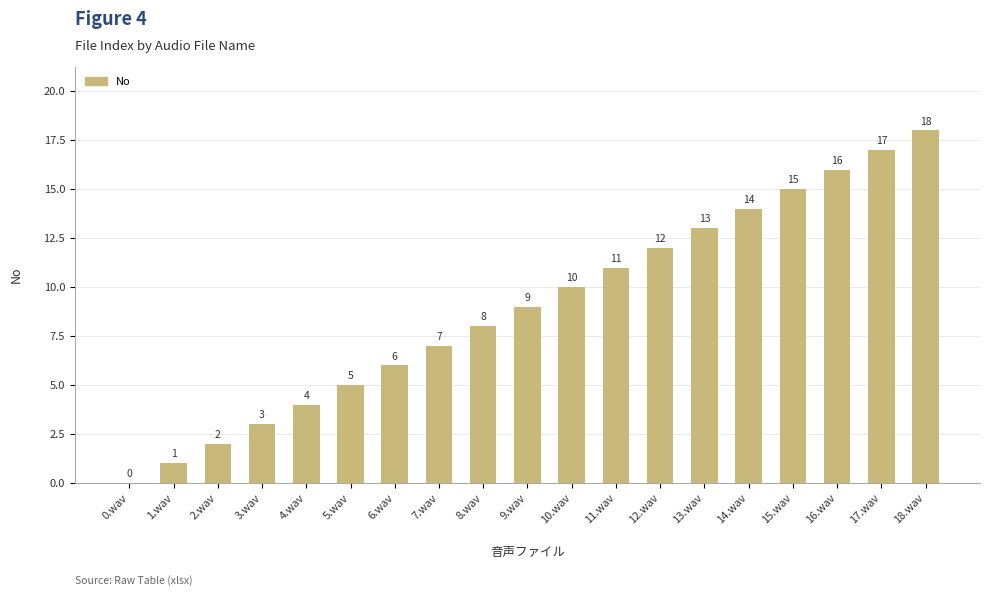

How many series are shown in this chart?

1